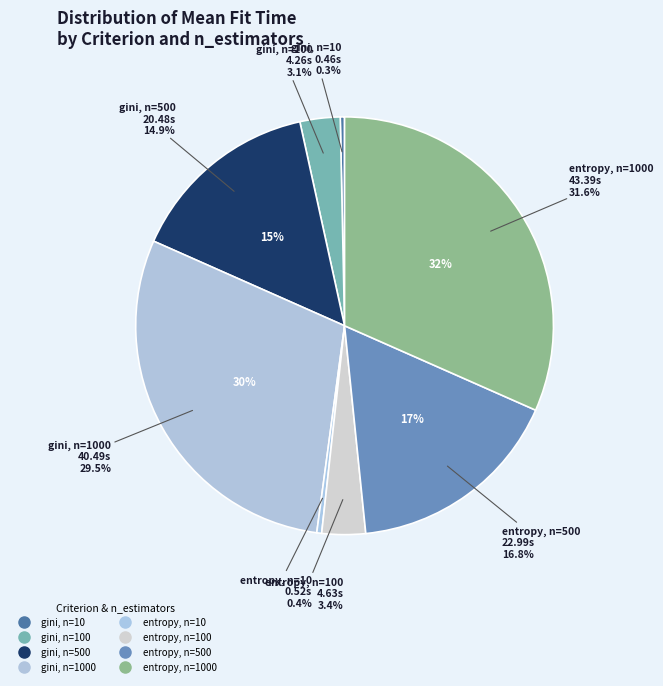

How many slices are in this pie chart?

8